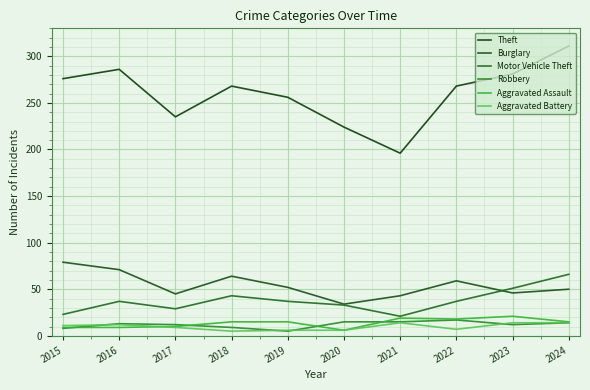

At which label does Burglary first exceed 52?

2015